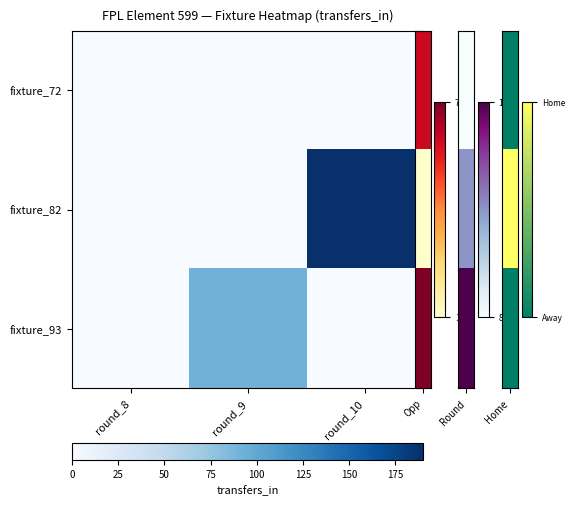

Reading left to right, transcribe all the data shown in this chart.

fixture_72: round_8=0	round_9=0	round_10=0
fixture_82: round_8=0	round_9=0	round_10=190
fixture_93: round_8=0	round_9=92	round_10=0